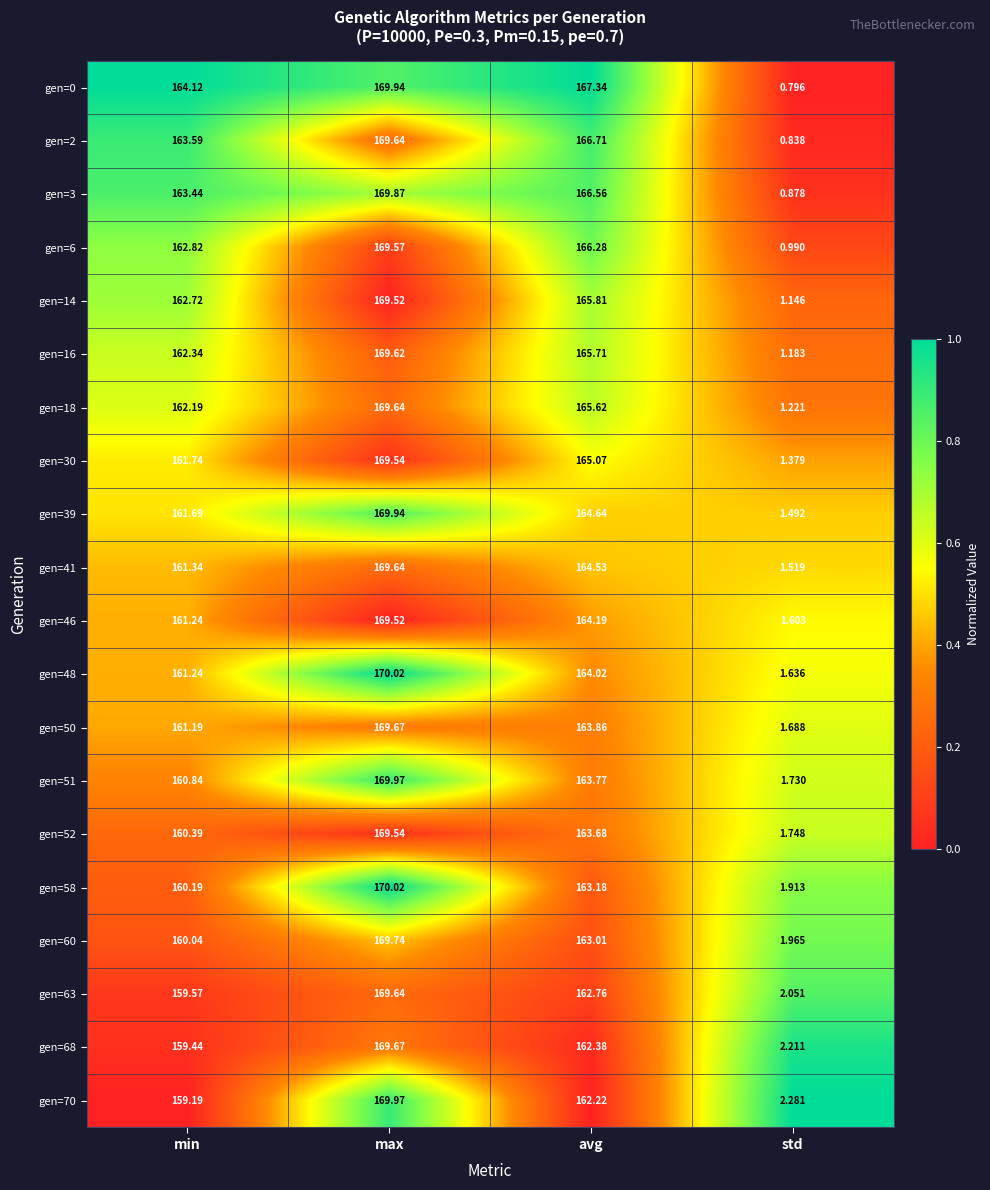

What is the maximum value shown in the chart?

170.0